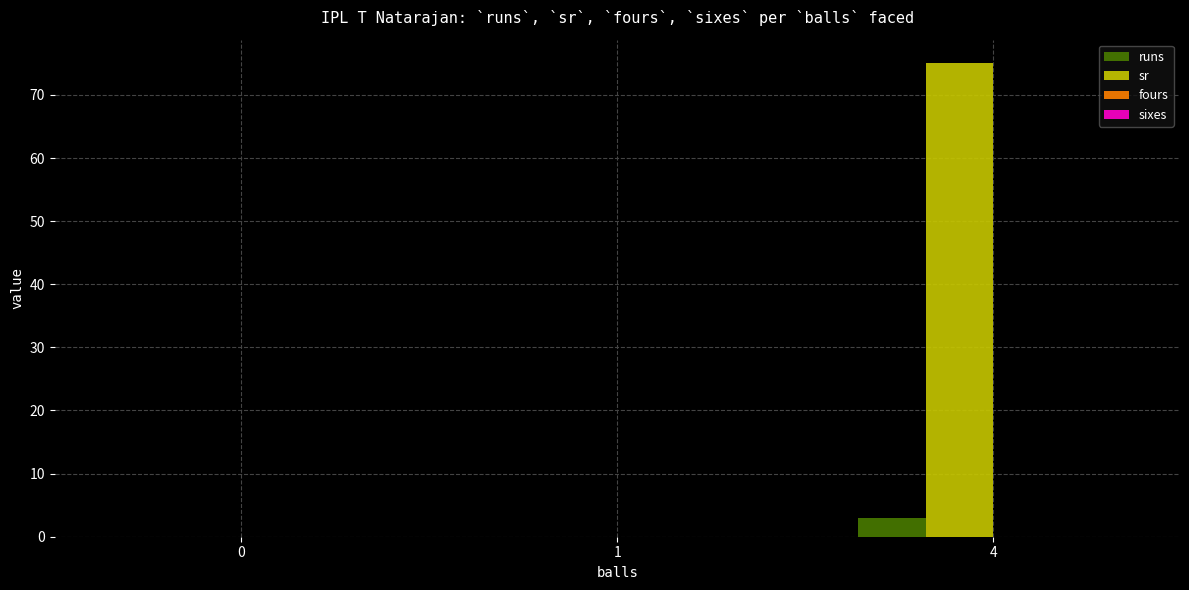

The value of sr at 4 is 135. True or false?

False